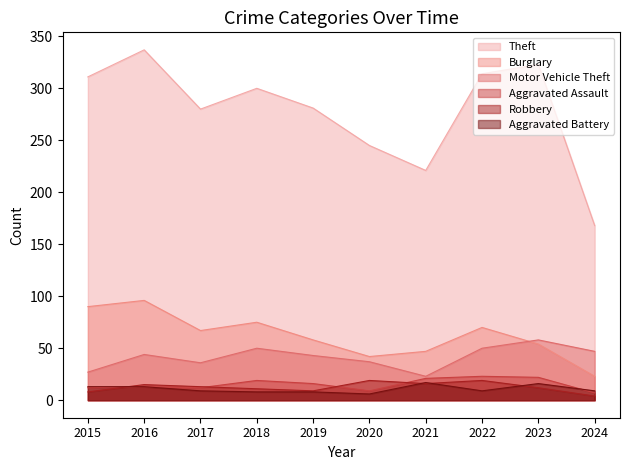

Is the value of Theft at 2016 greater than the value of Aggravated Battery at 2017?

Yes